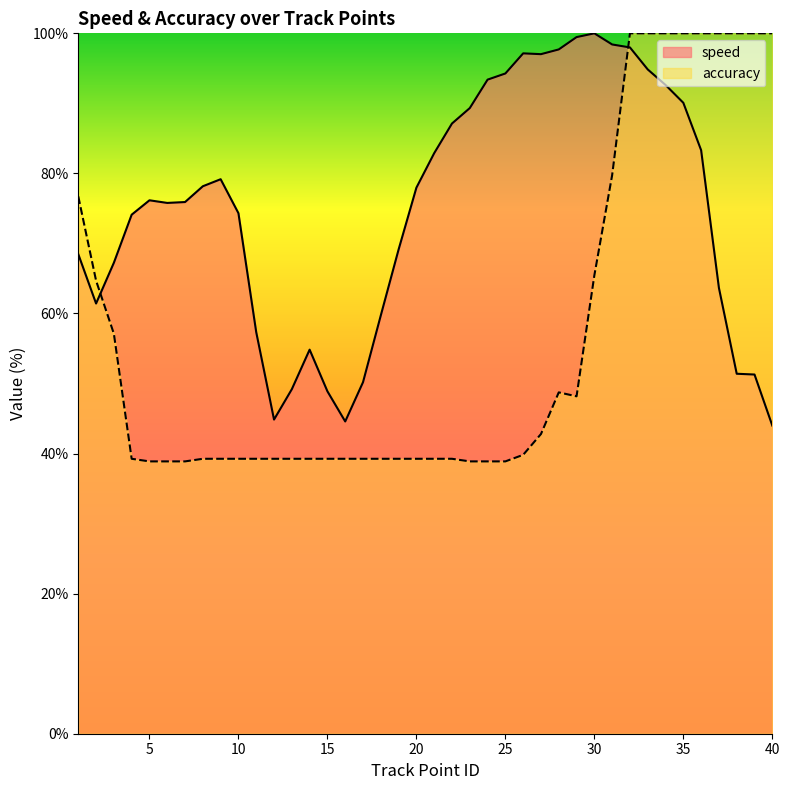

Which series has the largest total across all categories?

speed